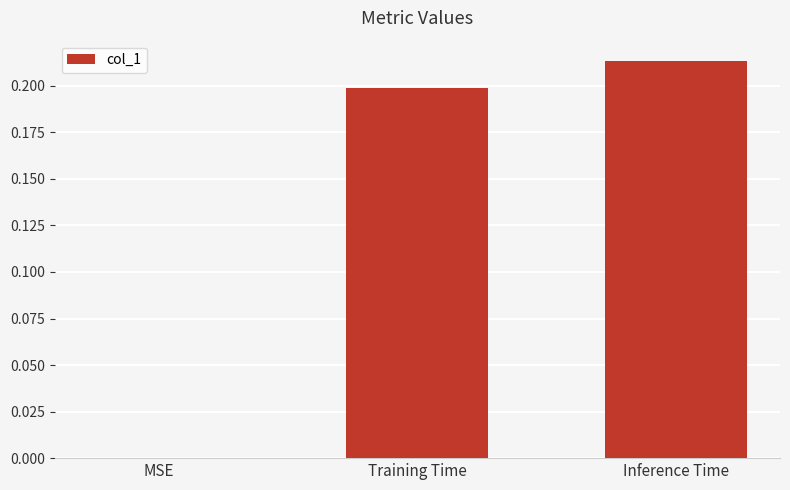

Are the bars horizontal?

No